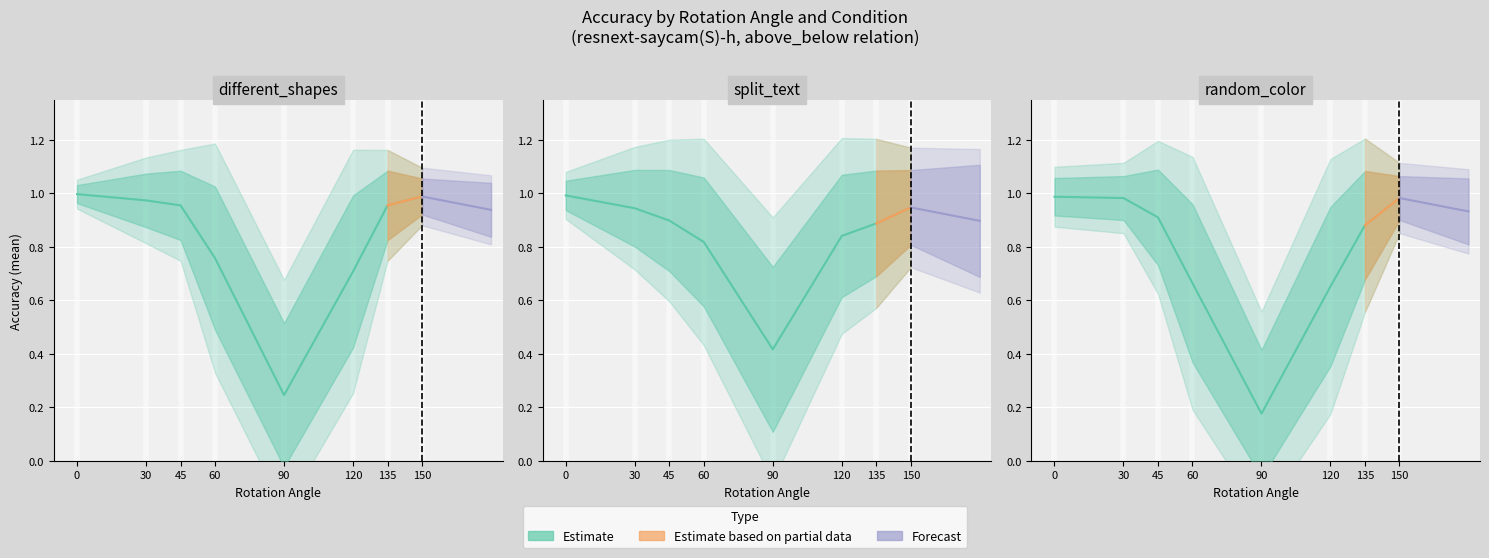

What is the value of the resnext-saycam(S)-h random_color point at the 3rd from the left?

0.9